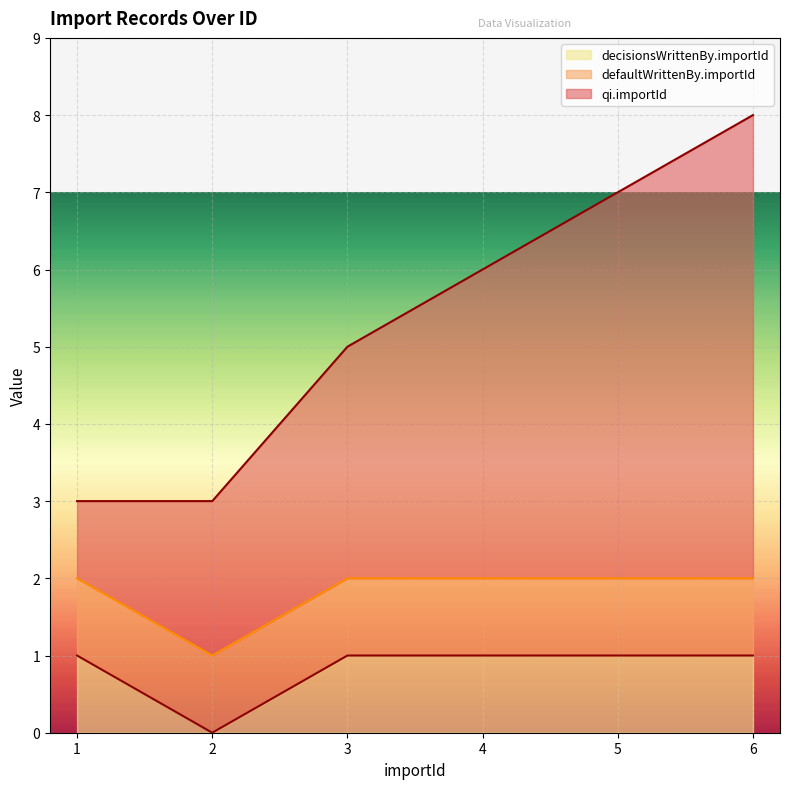

Which series changed the most between 1 and 4?

qi.importId